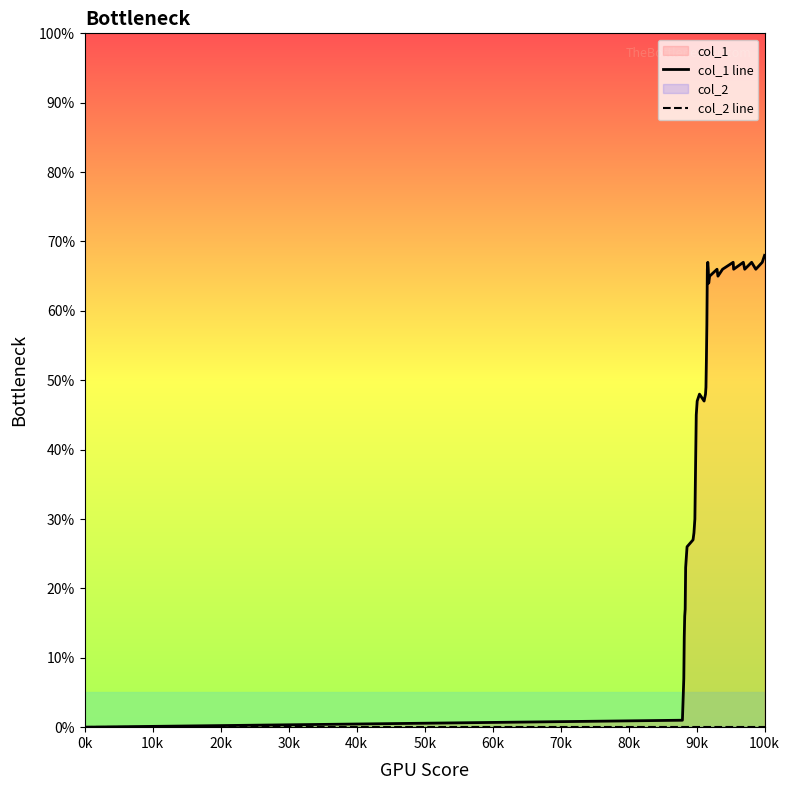

True or false: col_1 line and col_2 line cross at least once.

False